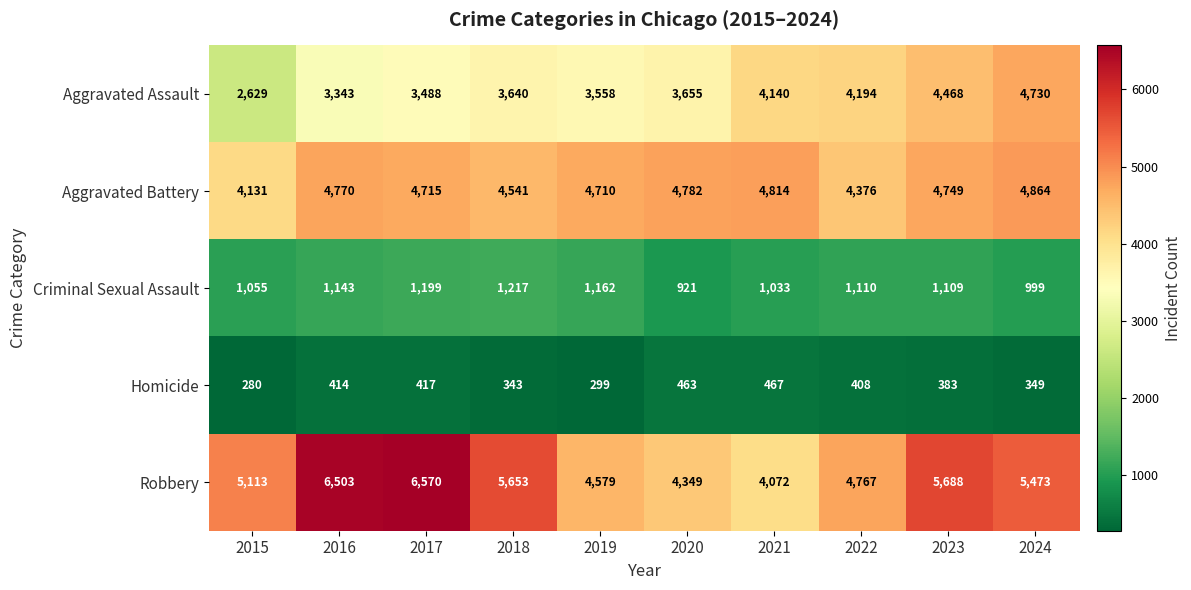

What is the spread (max minus min) of values at 2016?

6089